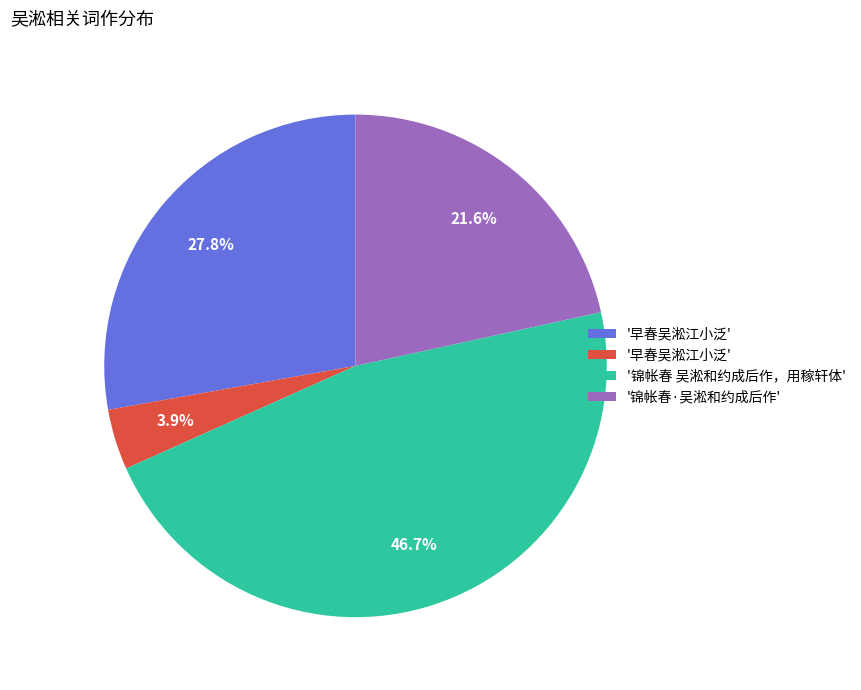

To the nearest percent, what is the difference between the largest and smallest slice percentages?

43%